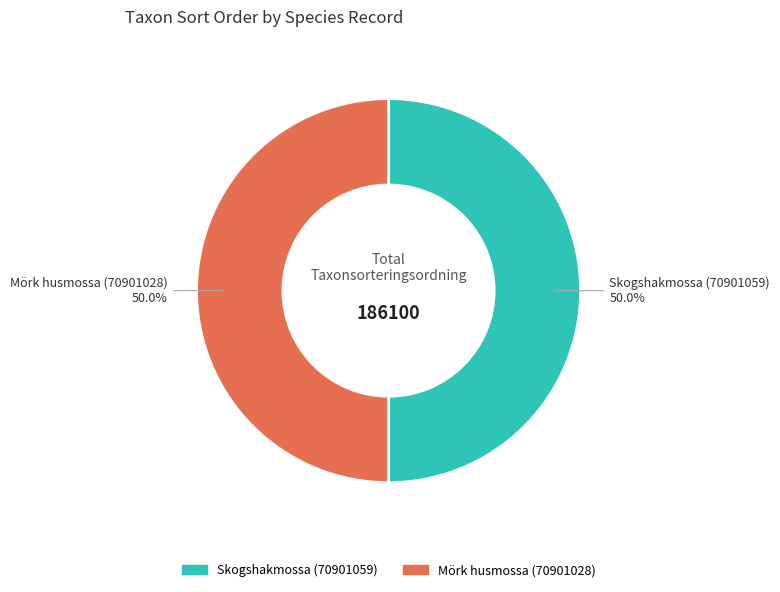

True or false: Skogshakmossa (70901059) accounts for 36% of the total.

False